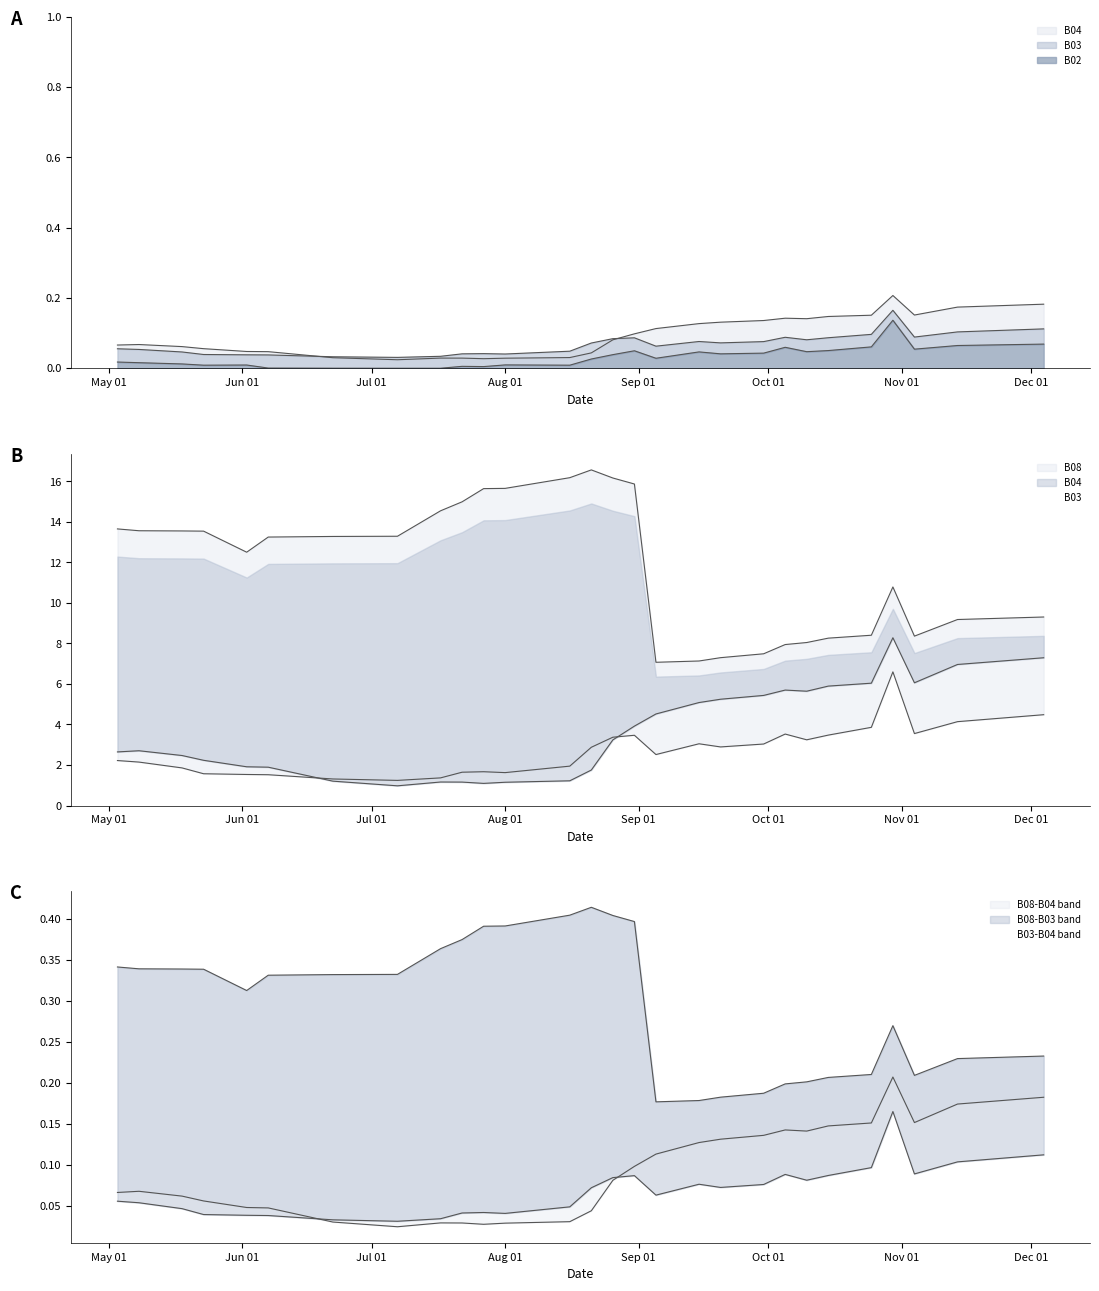

In B02, how many points are higher than both neighbors (excluding endpoints)?

7